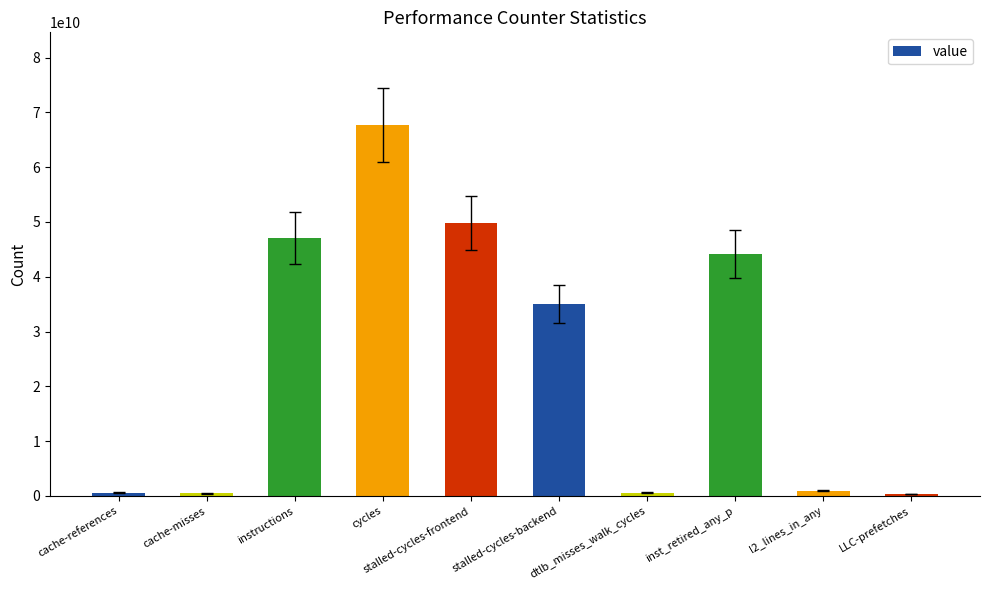

Are the bars grouped side by side (vs. stacked)?

No